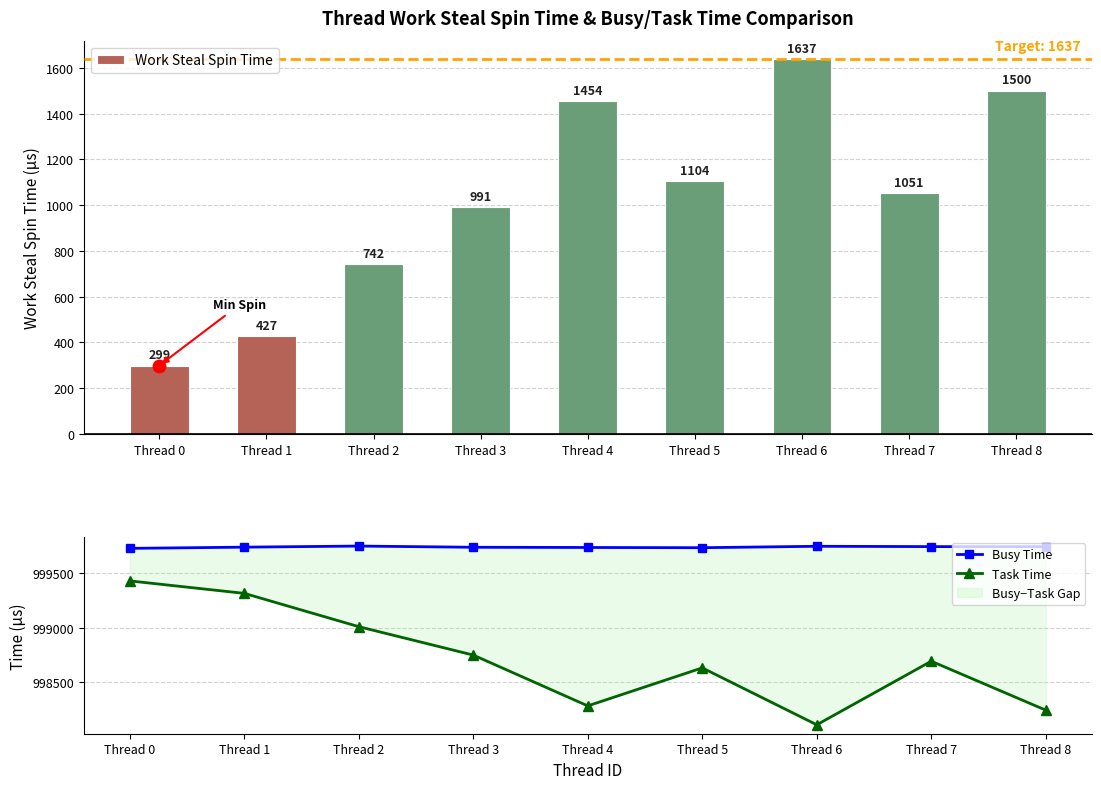

What is the greatest value displayed?

999747